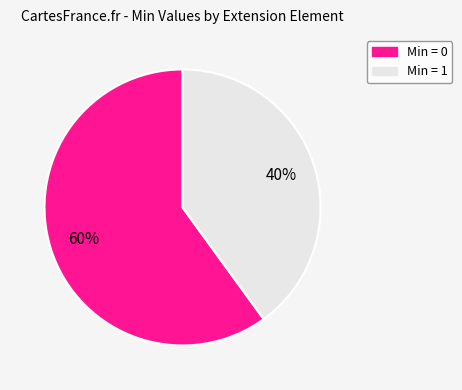

To the nearest percent, what is the average slice percentage?

50%